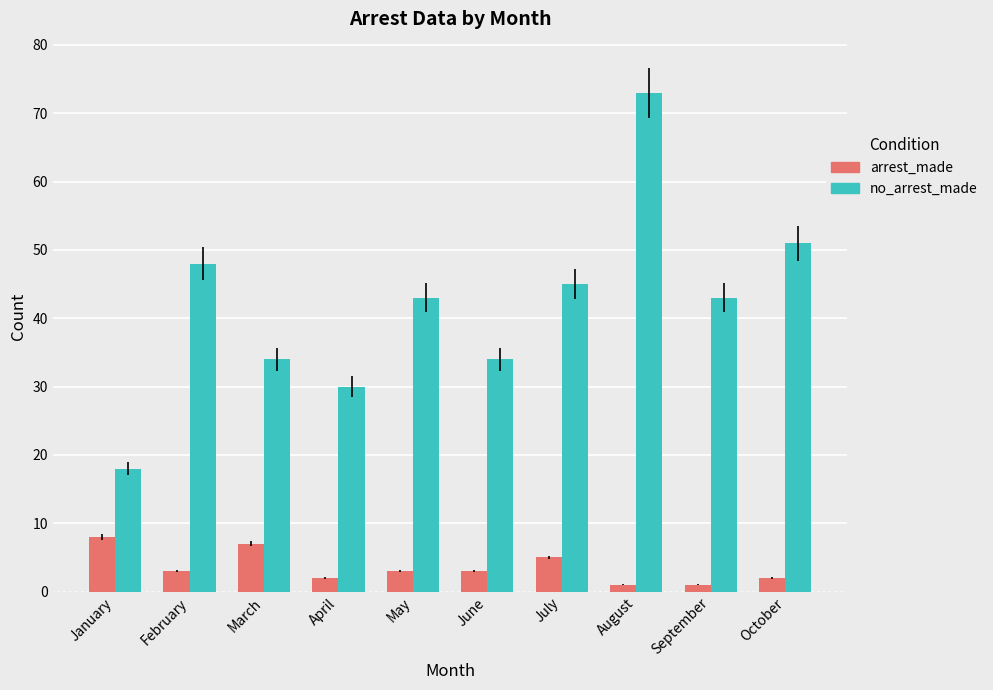

Rank the series by their average value, from lowest to highest.

arrest_made, no_arrest_made